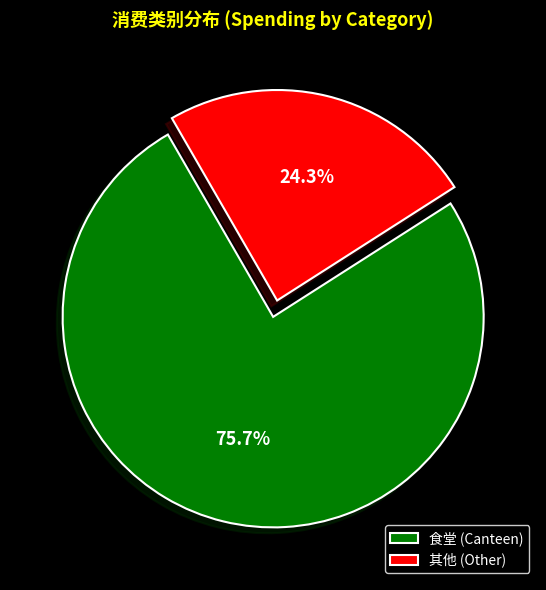

What is the majority slice?

食堂 (Canteen)